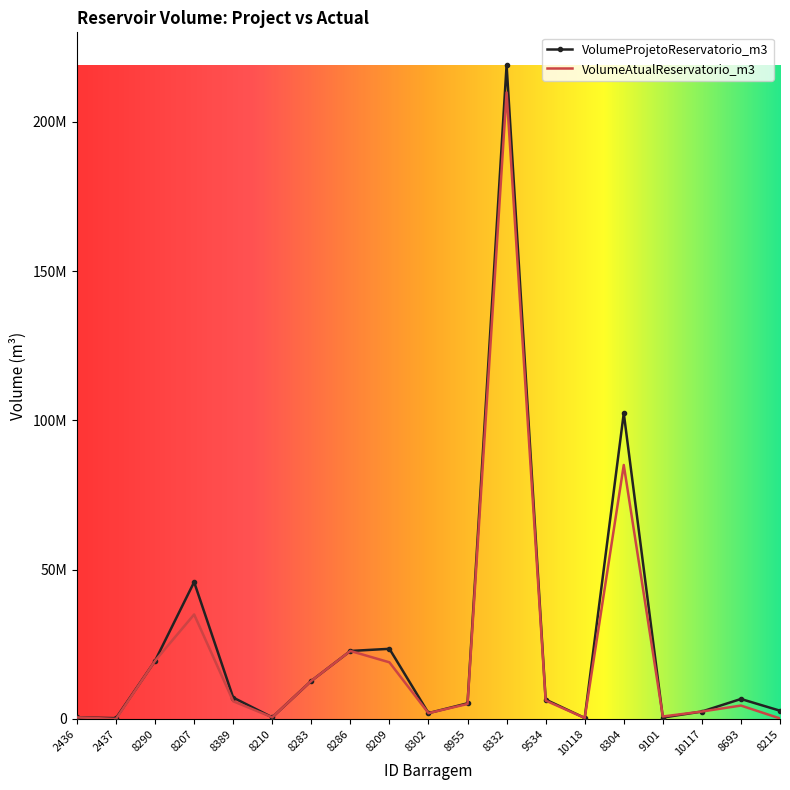

Where is VolumeAtualReservatorio_m3 nearest to the value 104907900?

8304